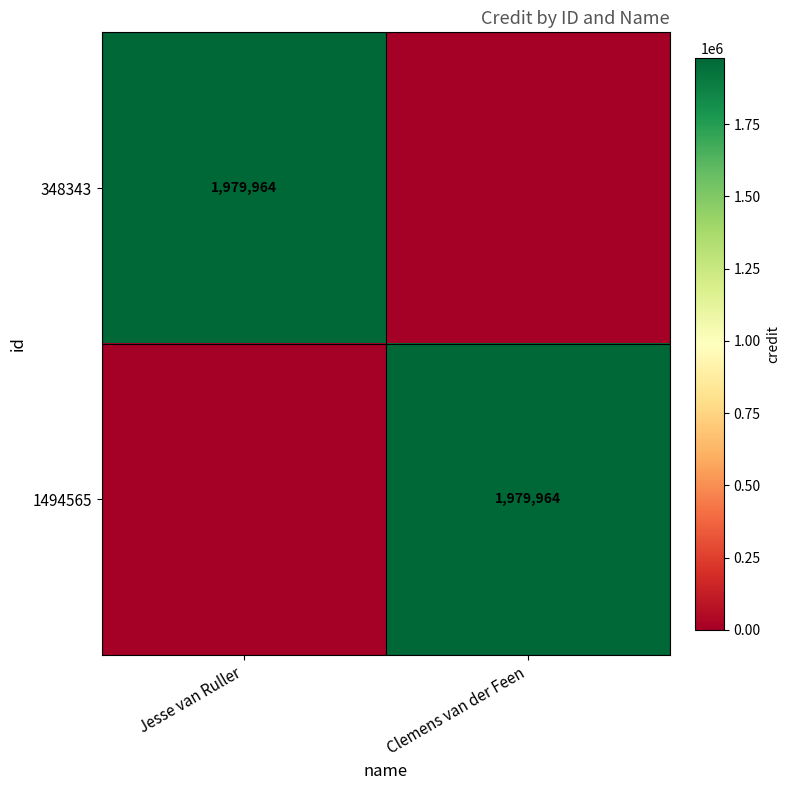

Which label corresponds to the smallest value in the chart?

Clemens van der Feen